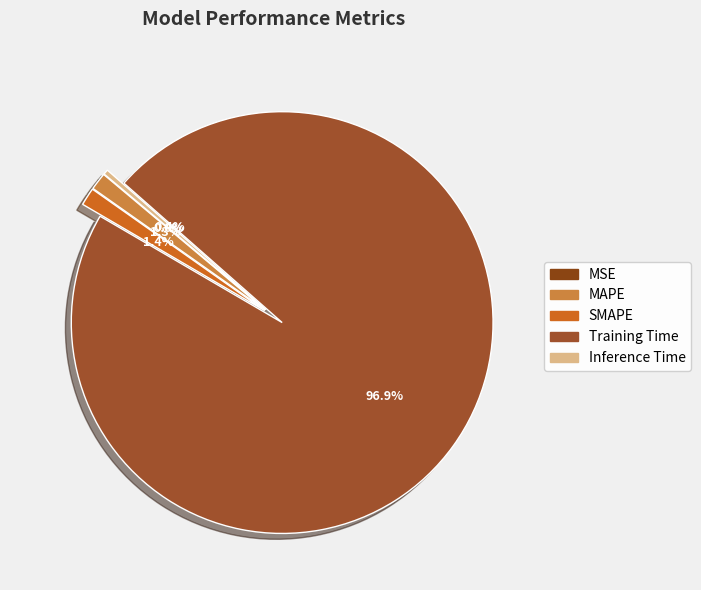

Do Training Time and SMAPE together represent more than half of the pie?

Yes